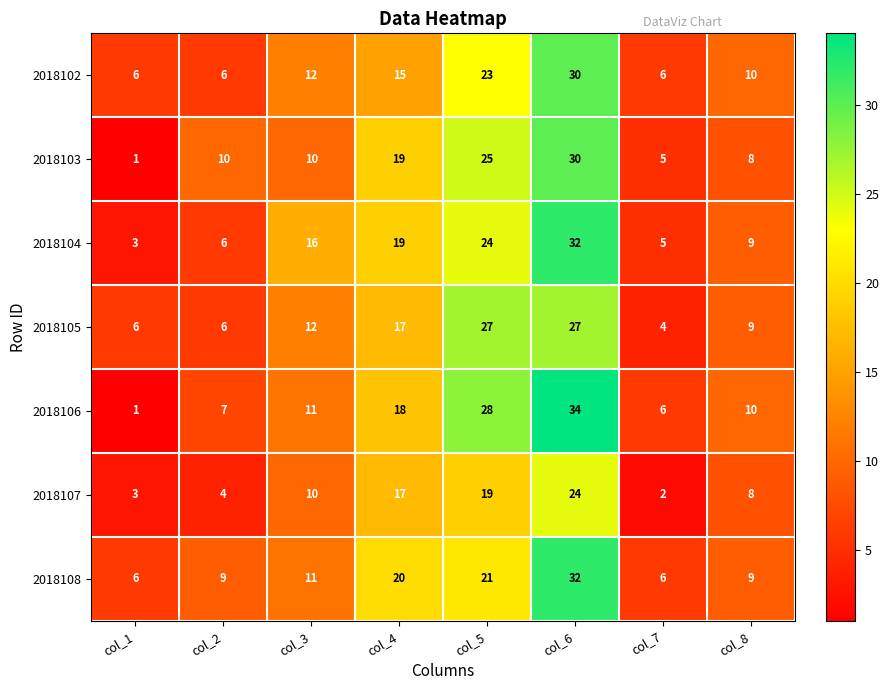

The value of 2018103 at col_5 is 25. True or false?

True